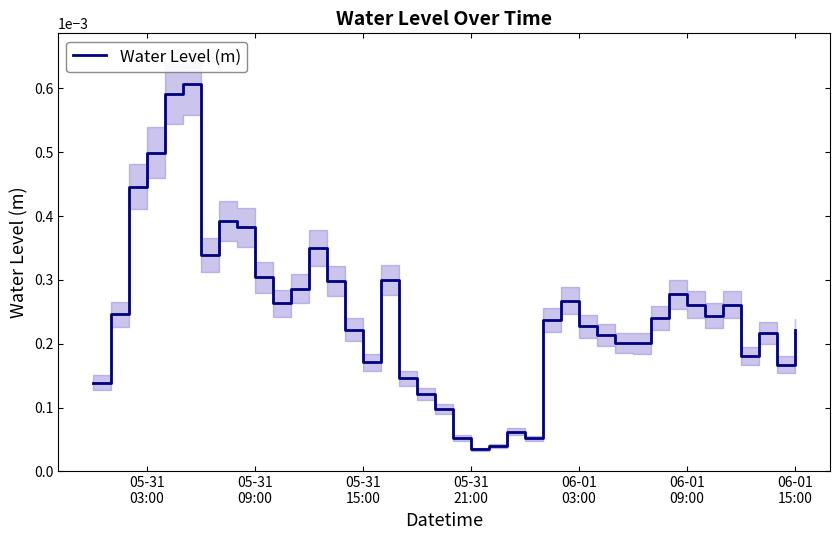

Is this an area chart (filled region under the line)?

No